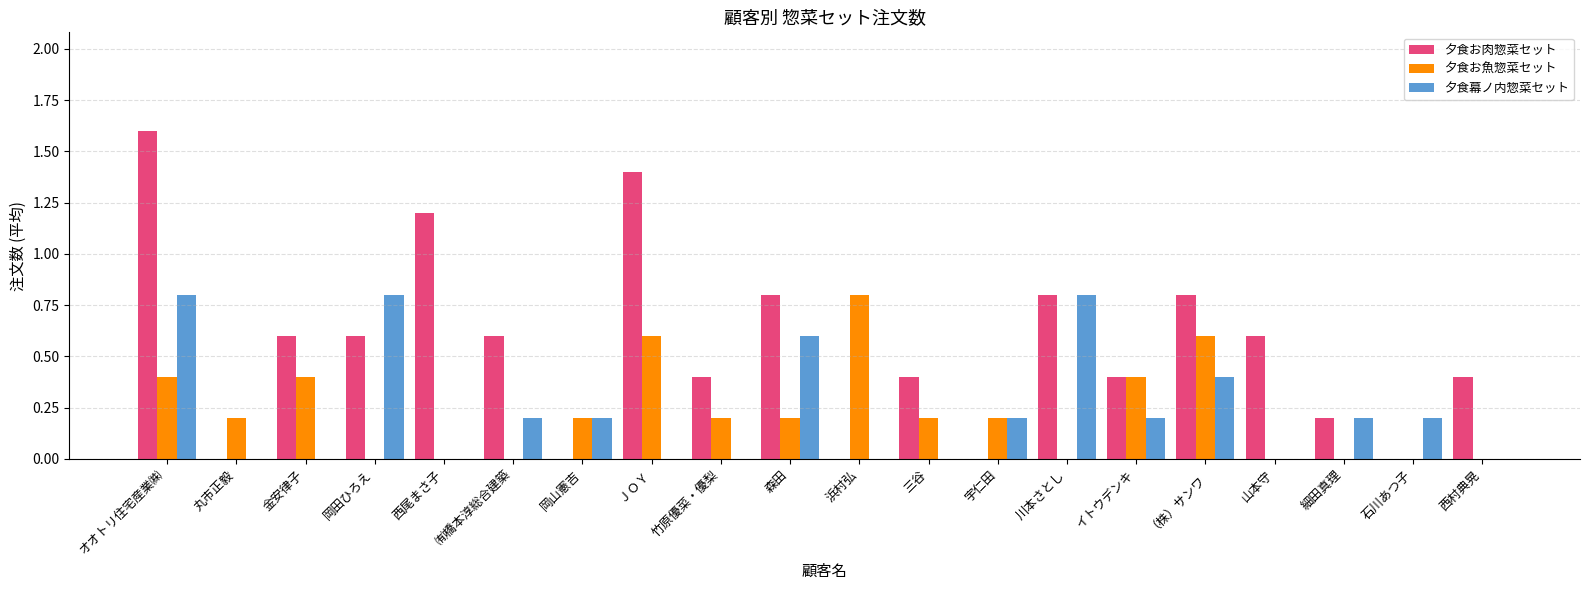

What is the total value across all series at オオトリ住宅産業㈱?

2.8